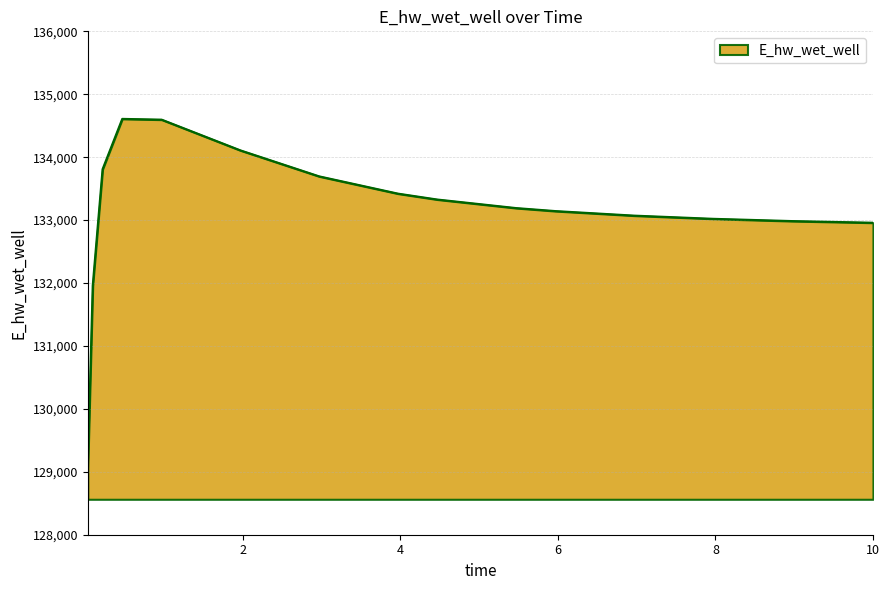

What is the minimum value shown in the chart?

129063.2